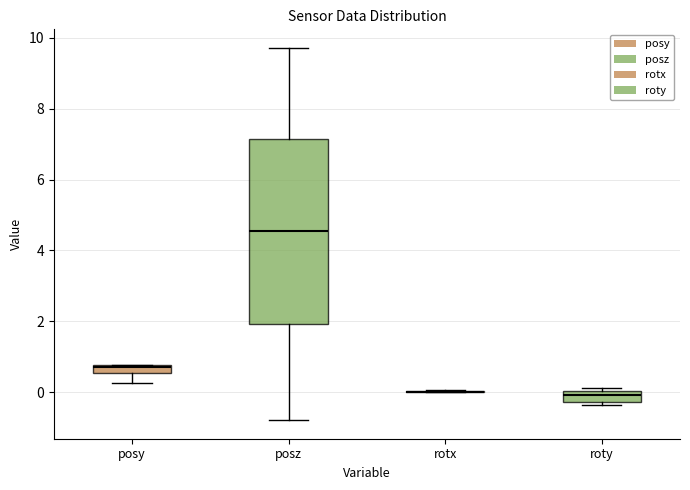

Which box is the tallest, from its lower edge to its upper edge?

posz